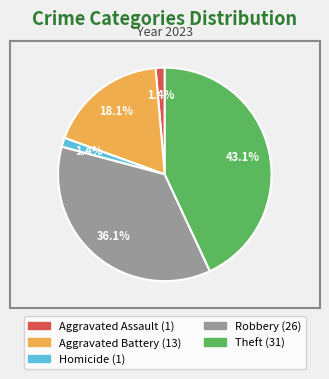

Is there a majority slice in this chart?

No